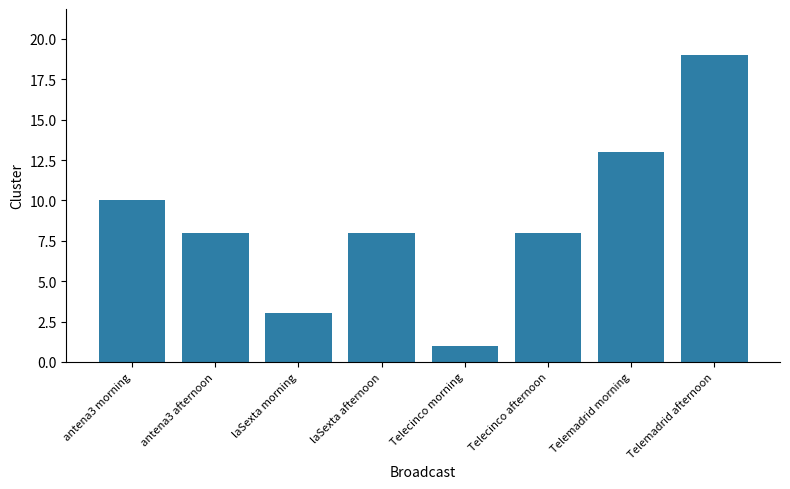

What is the label of the 4th bar from the left?

laSexta afternoon